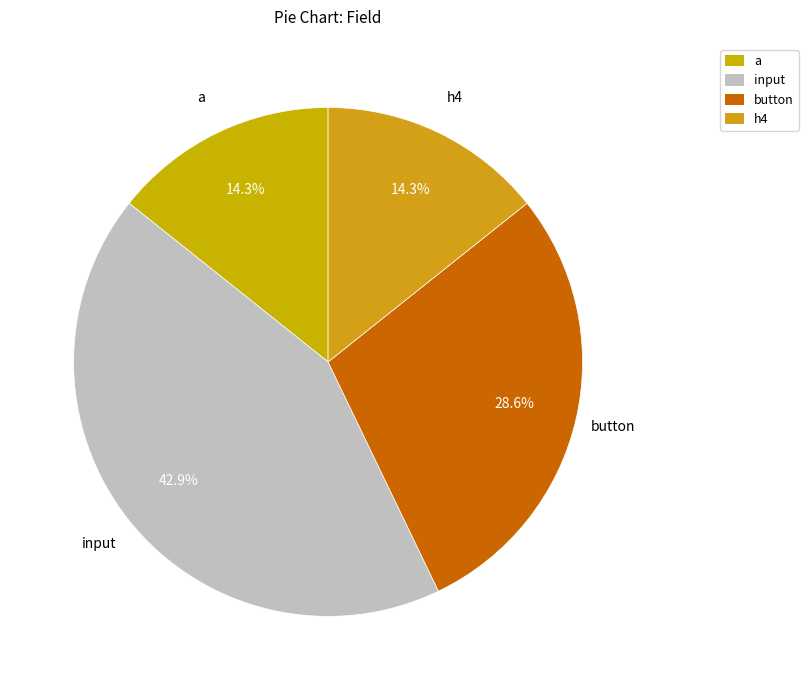

What is the ratio of the value at a to the value at button?

0.5